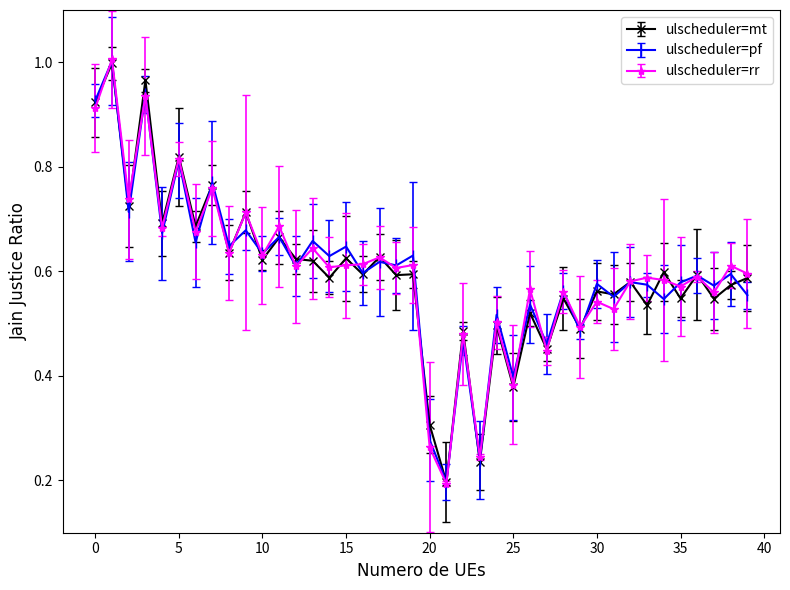

True or false: ulscheduler=mt has more than 1 interior local peaks.

True